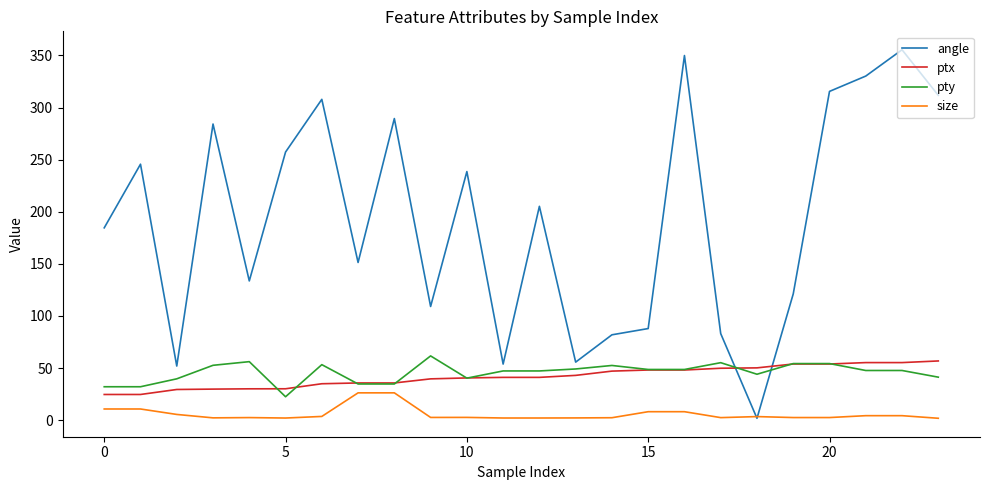

How many lines are shown in the chart?

4